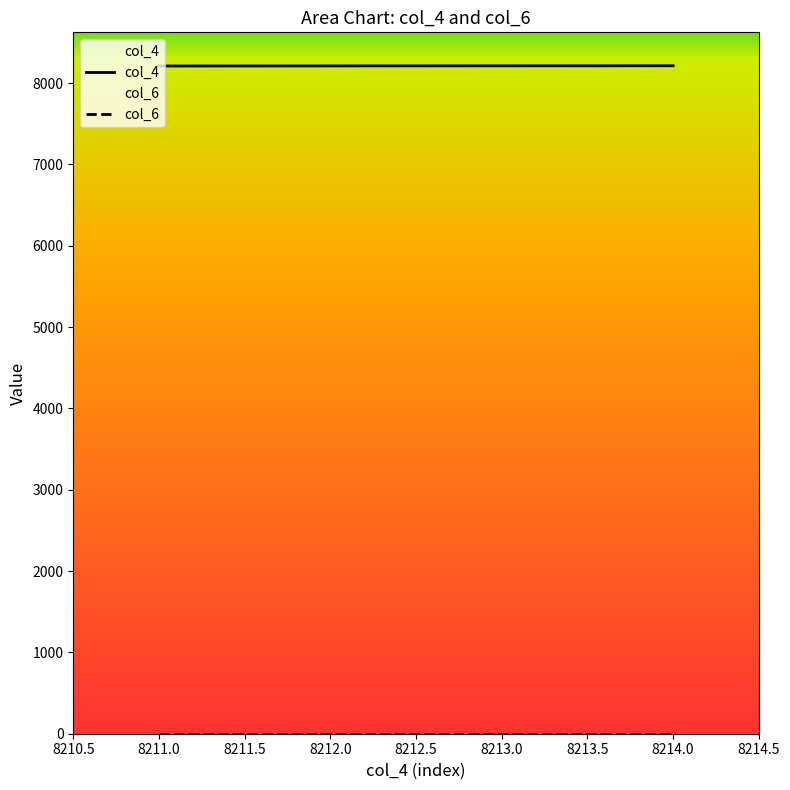

Which series has the largest total across all categories?

col_4